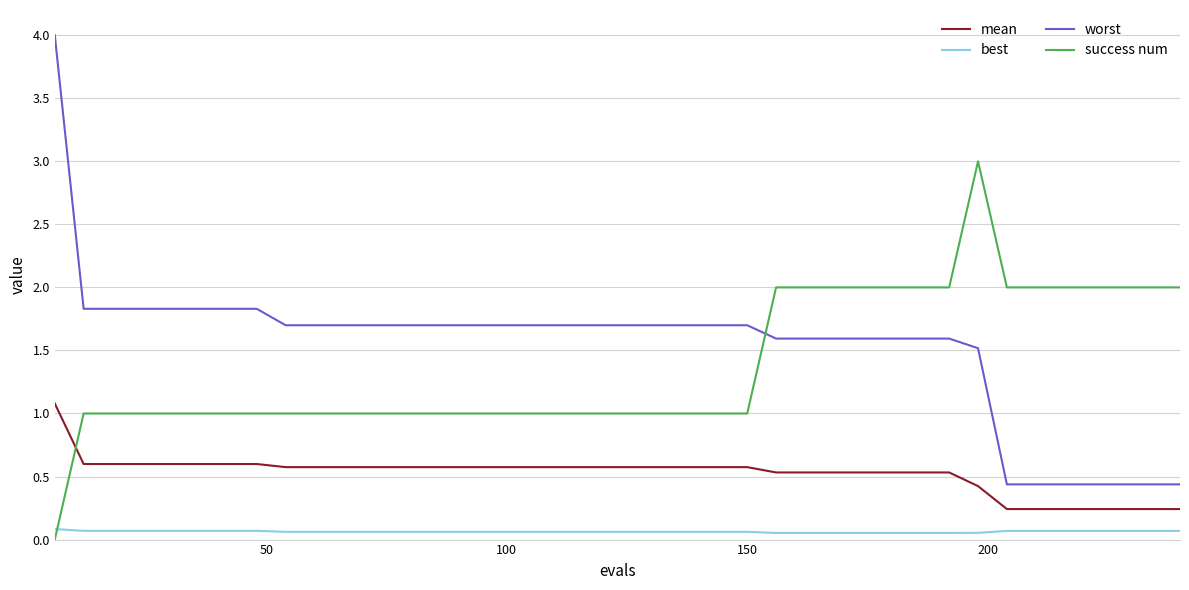

After their last crossing, which series has the higher values: success num or best?

success num